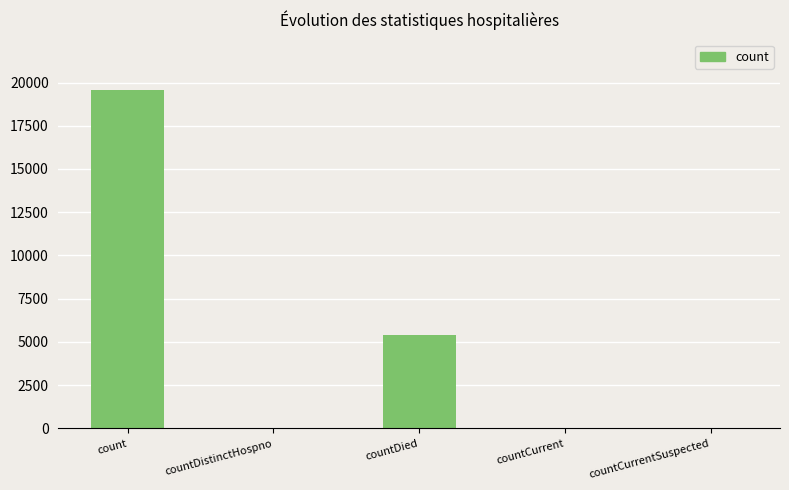

At which label is the value closest to 9771?

countDied